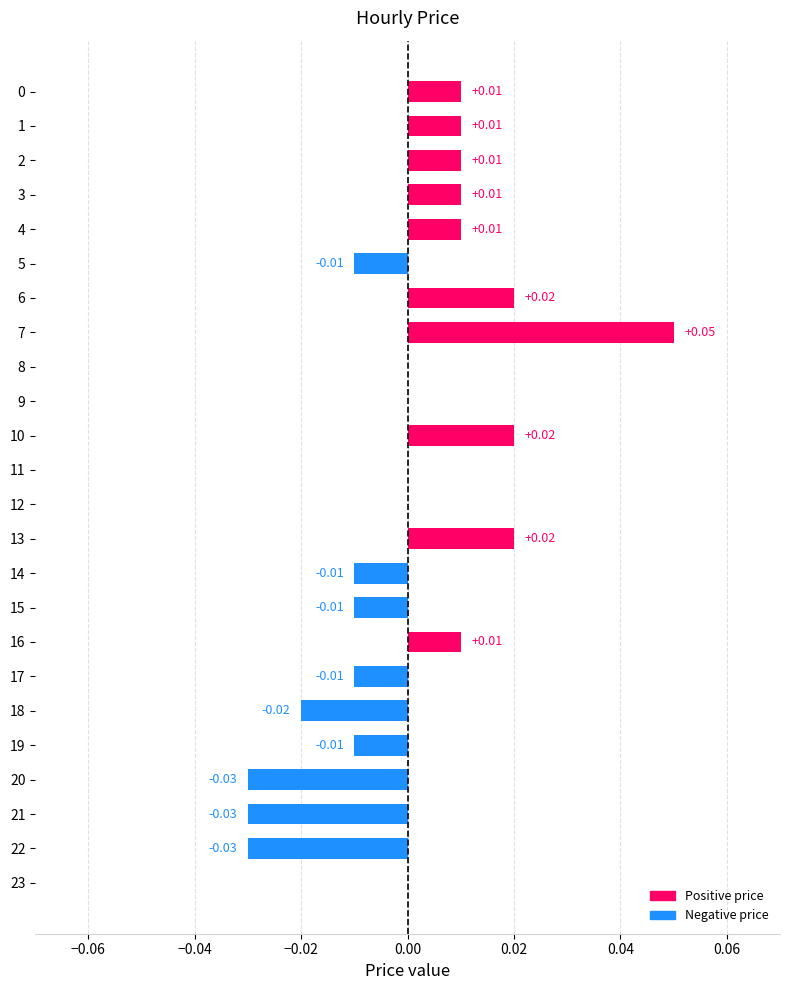

Between 19 and 7, which is larger?

7